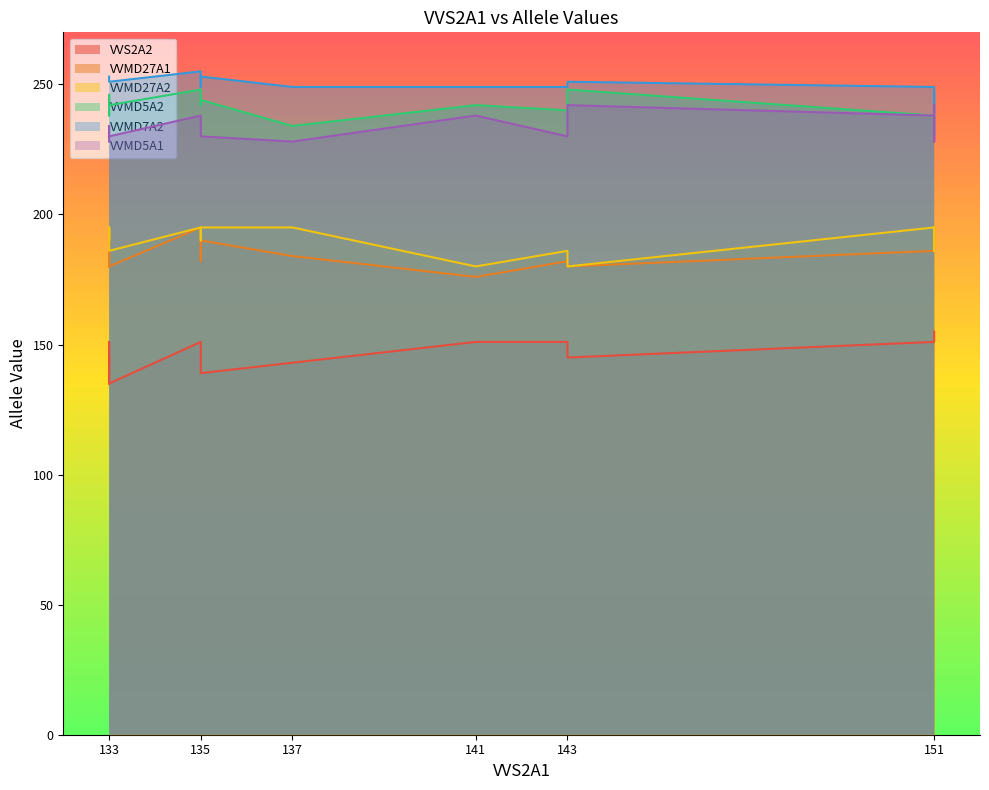

Does the chart have visible grid lines?

No